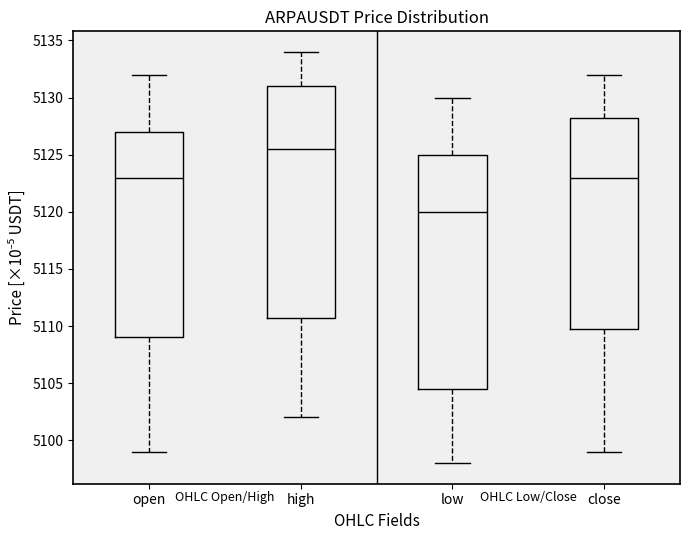

Which box has the highest median line?

high